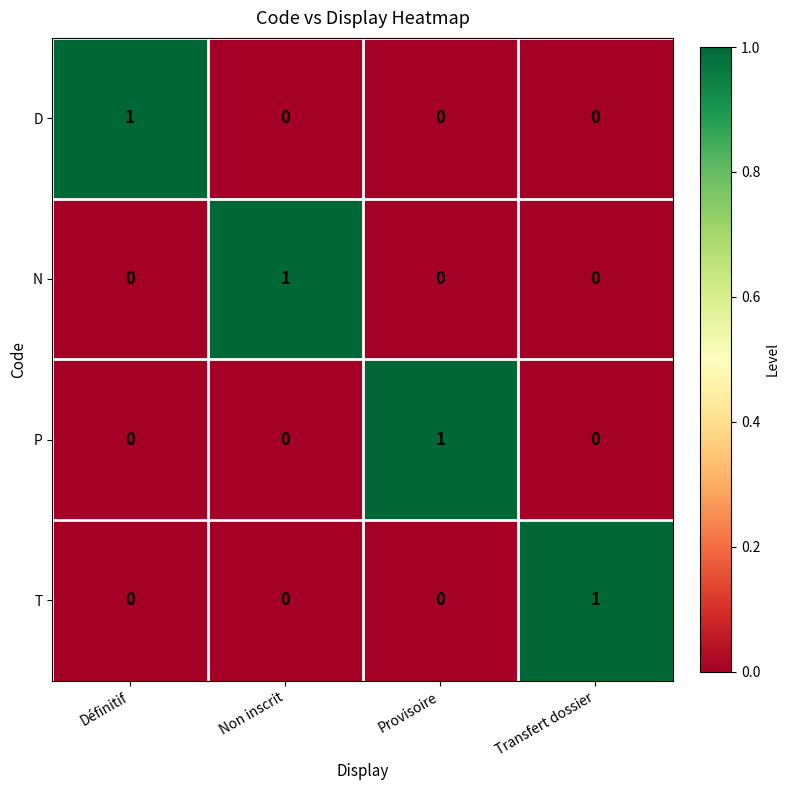

The value of N at Non inscrit is 1. True or false?

True